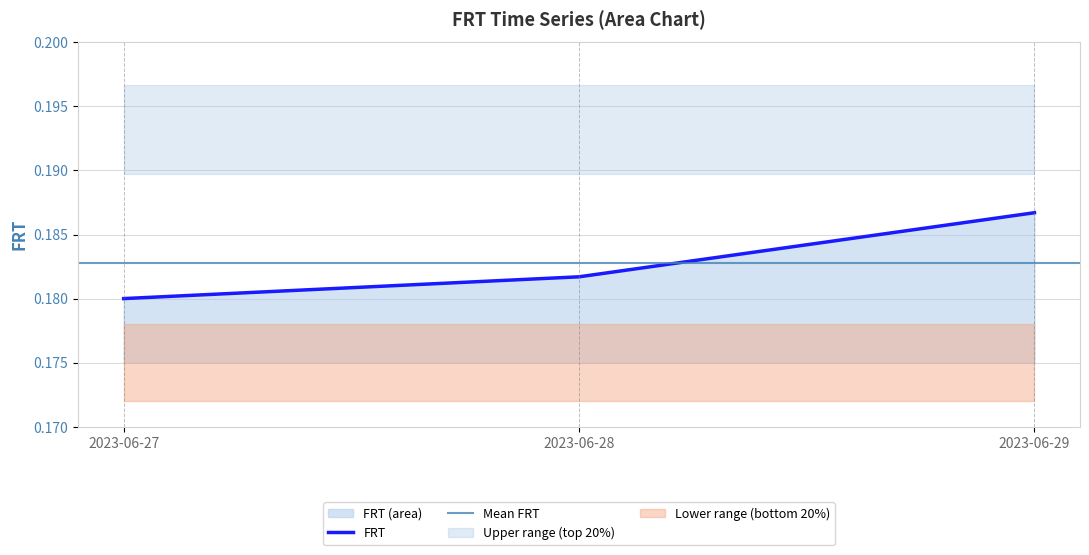

Does the chart display data point markers on the line(s)?

No